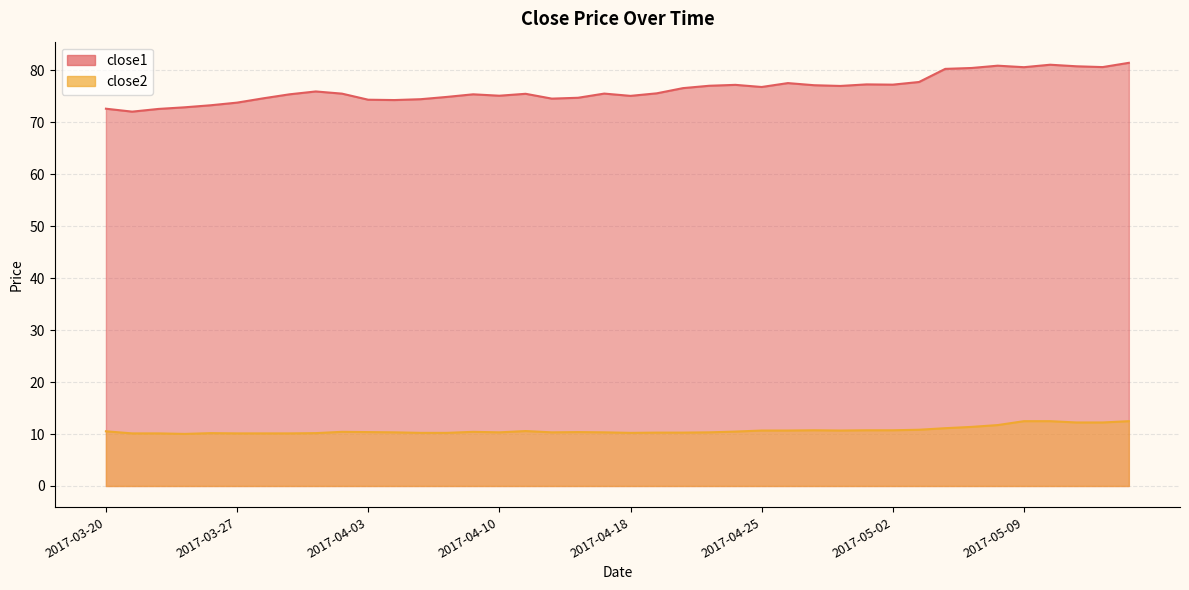

What is the difference between the maximum and minimum values in the close1 series?

9.4